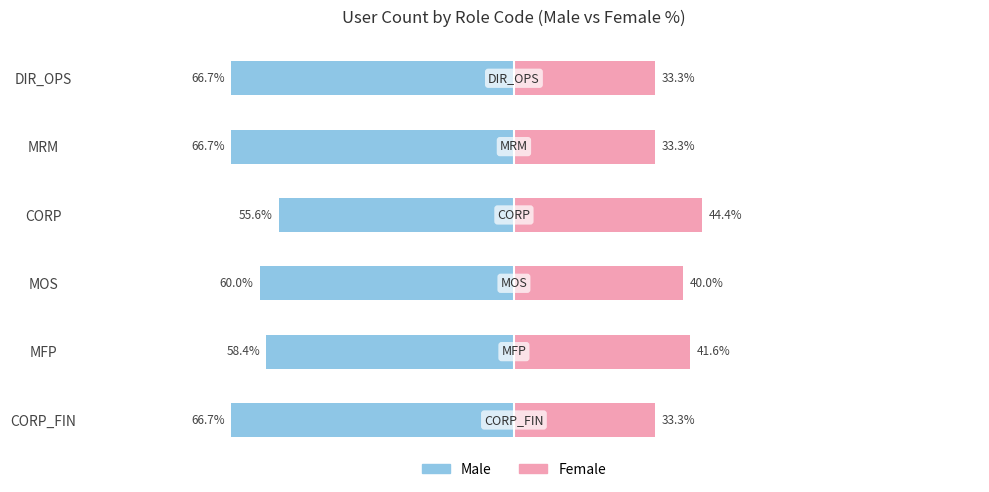

What is the value of the Female bar at the 4th from the left?

44.4